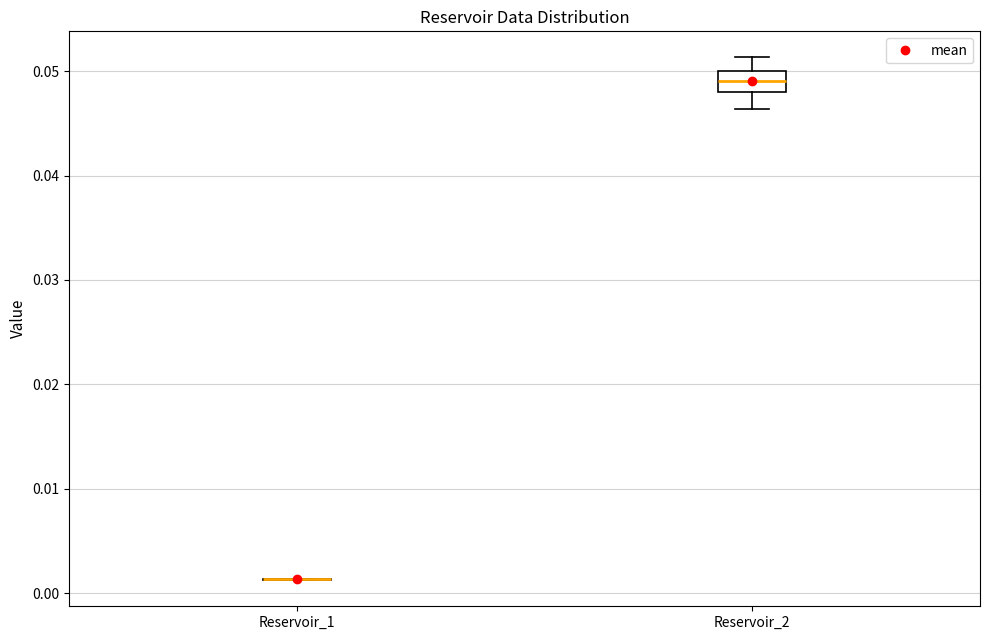

Comparing the boxes themselves (not the whiskers), which one is the tallest?

Reservoir_2